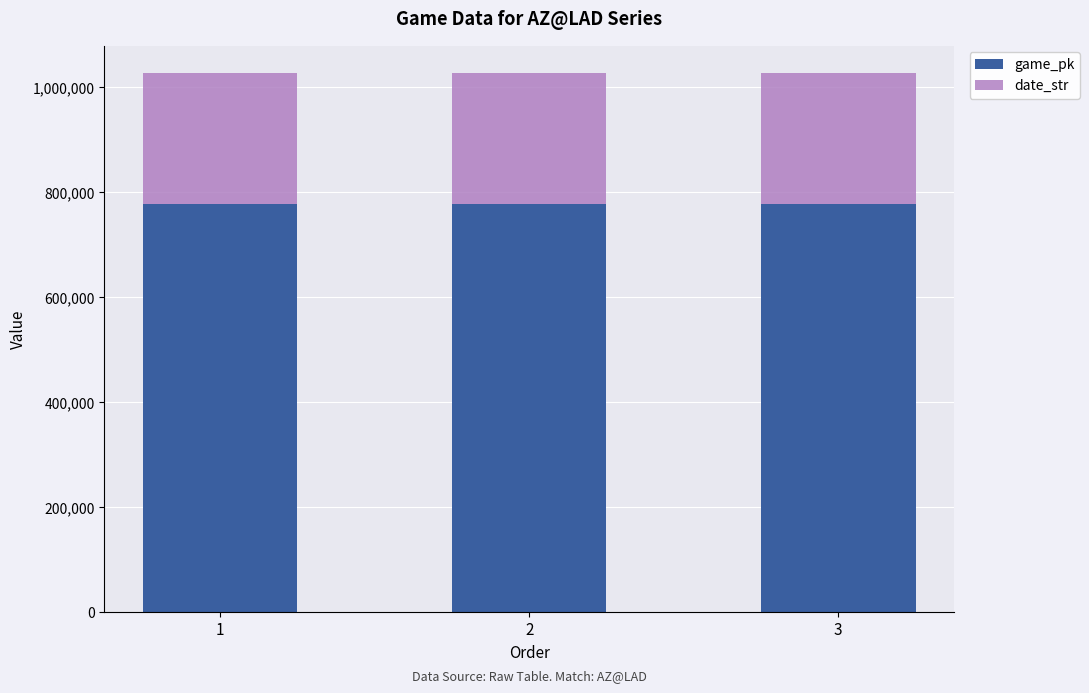

What is the total value across all series at 3?

1028373